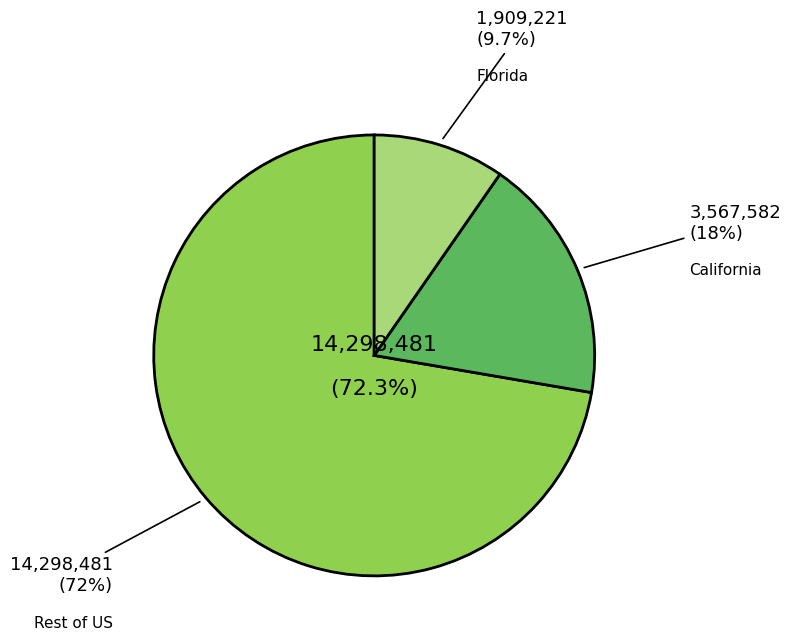

Is there any slice that represents more than half of the pie?

No